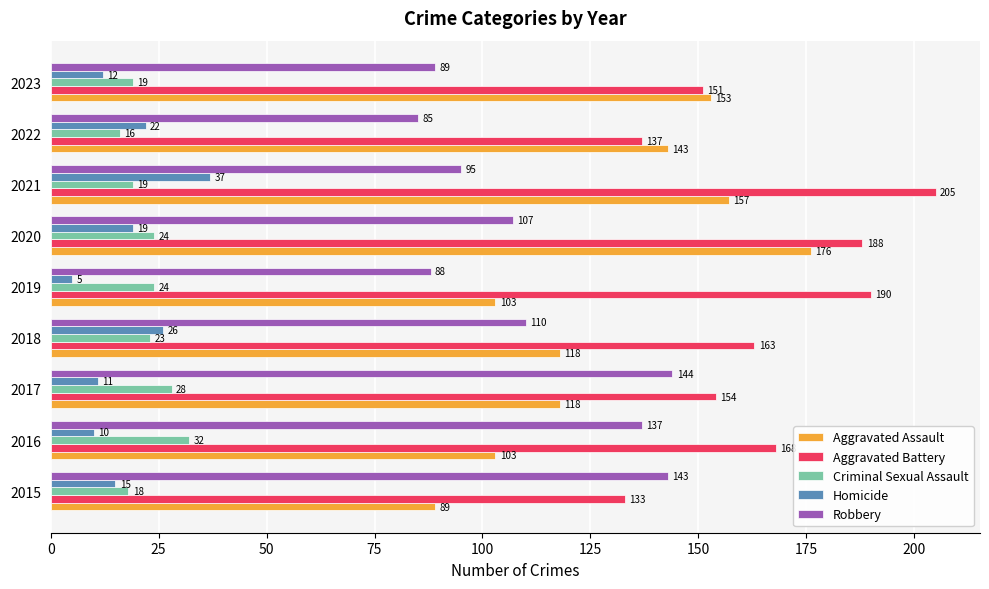

At how many categories does at least one series exceed 94?

9